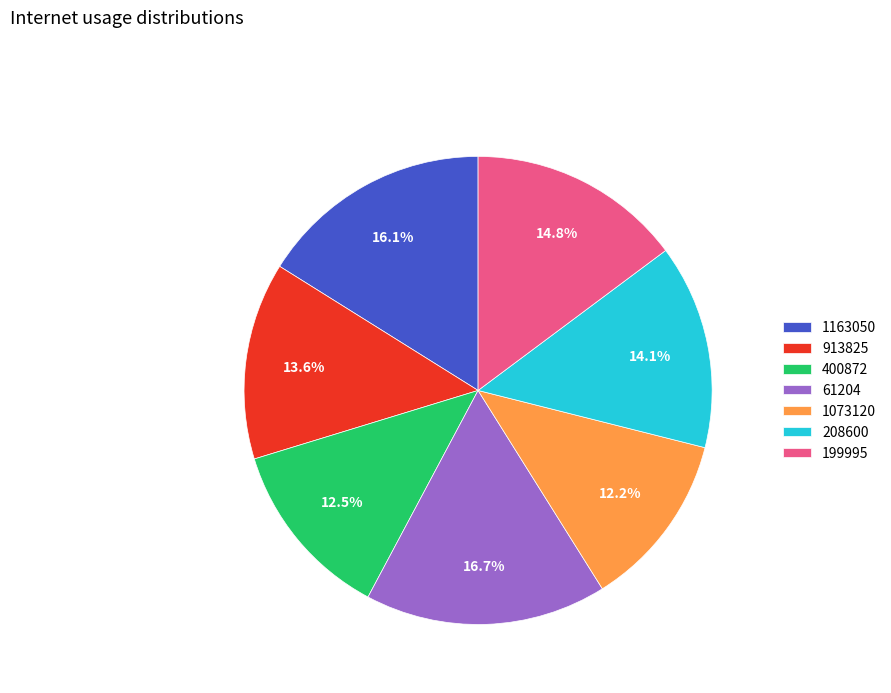

Which has a higher value, 400872 or 913825?

913825